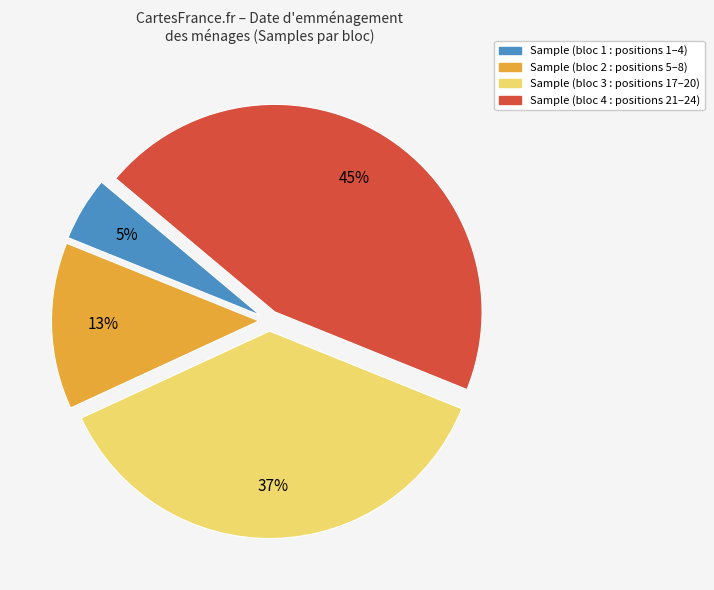

What is the largest slice in the pie chart?

Sample (bloc 4 : positions 21–24)